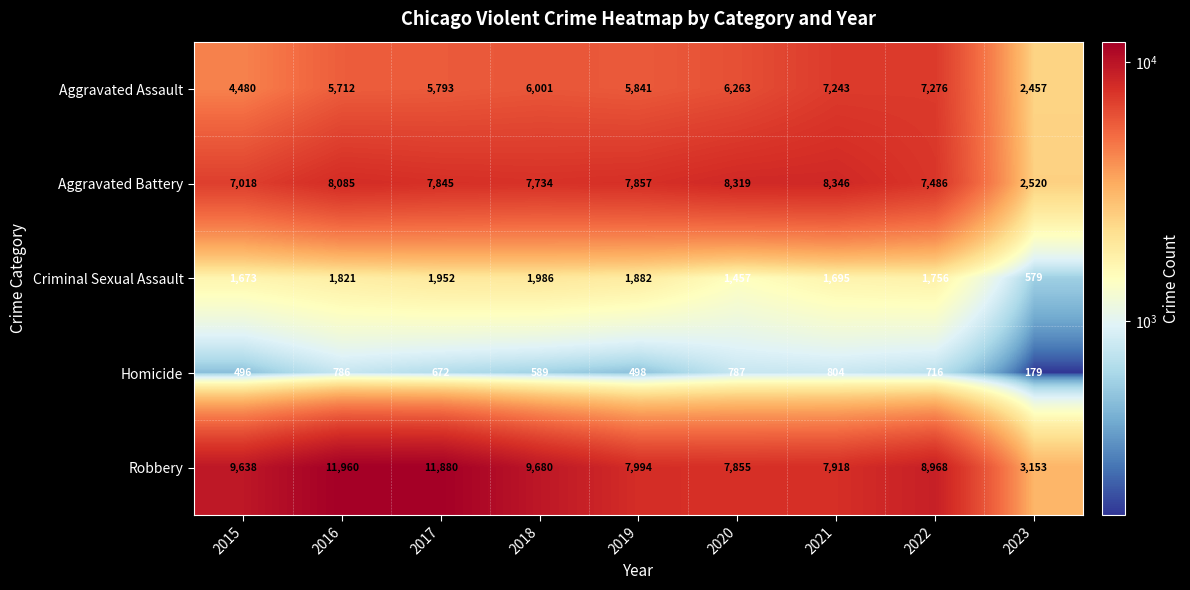

What is the maximum value shown in the chart?

11960